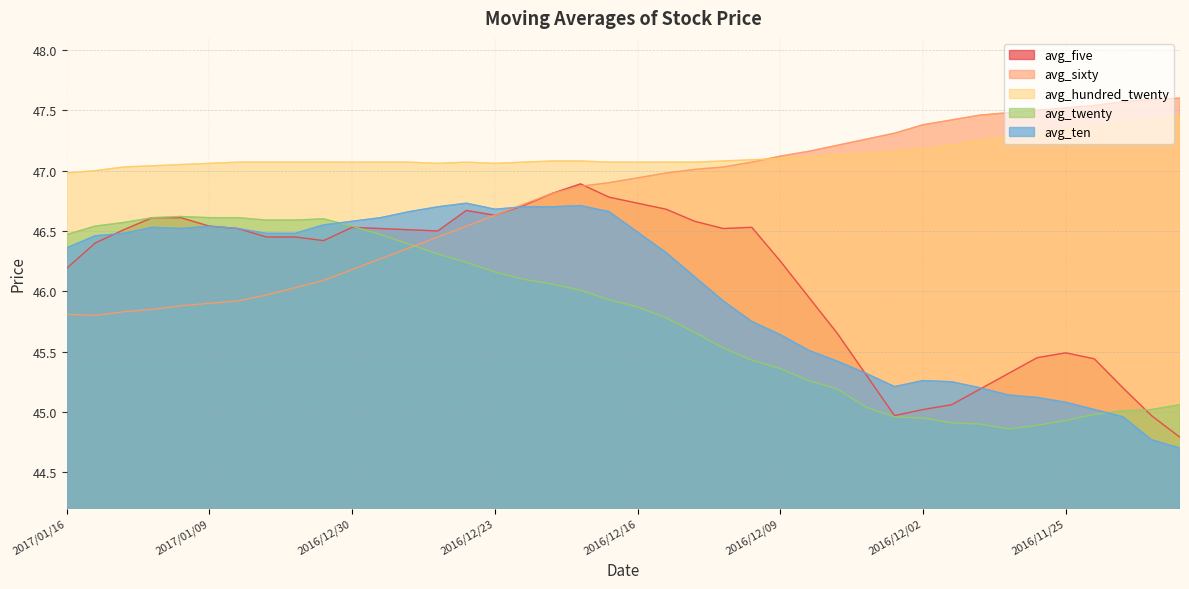

At which label is avg_twenty closest to 45?

2016/11/23